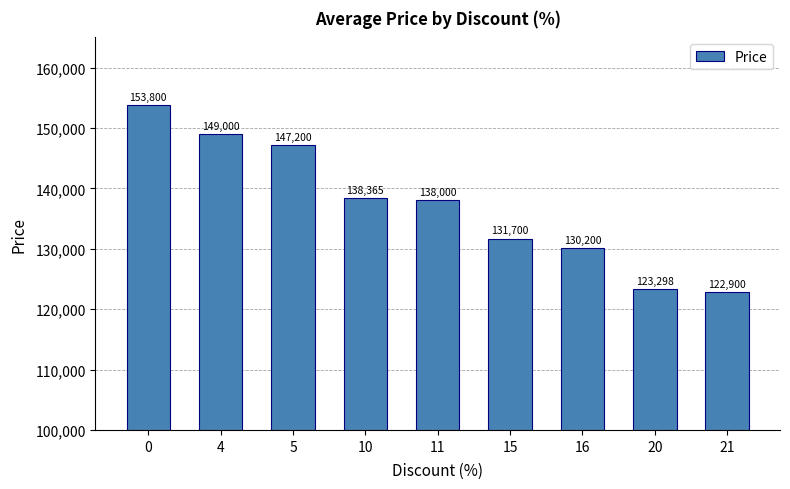

Approximately how many times larger is the value at 11 compared to 21?

1.1